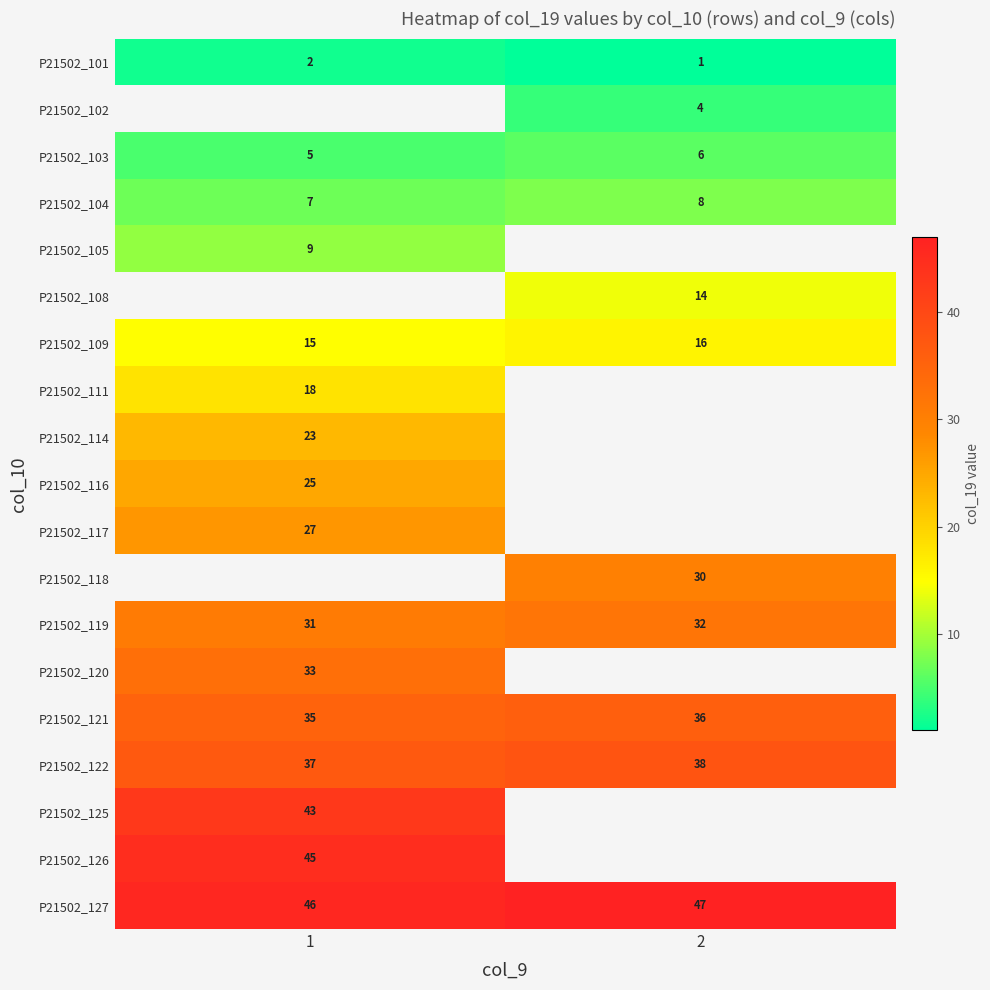

The value of P21502_103 at 2 is 6. True or false?

True